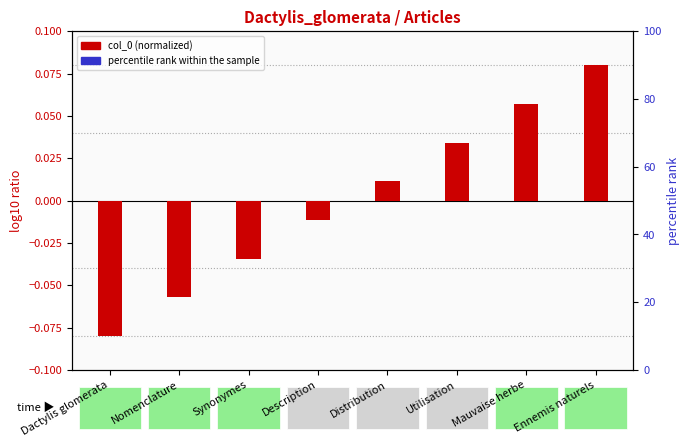

The value of percentile rank within the sample at Description is -0.0. True or false?

True